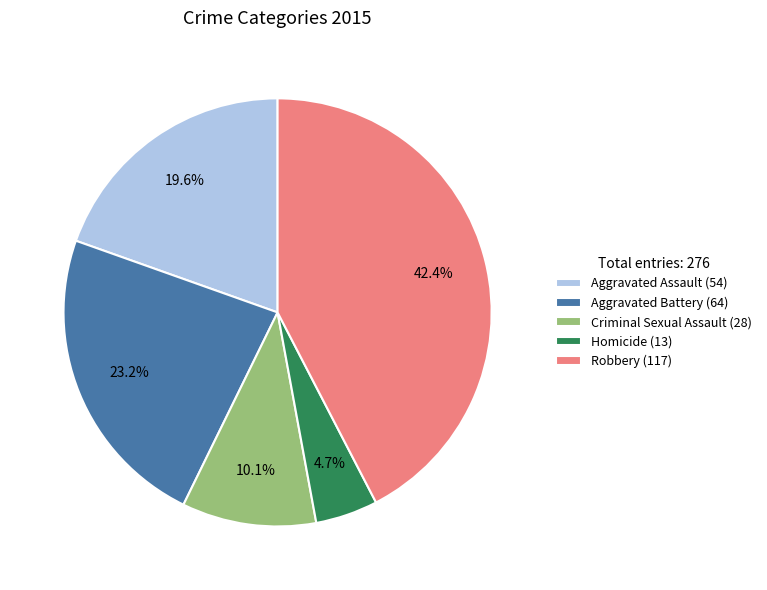

What portion of the pie excludes Homicide?

95.3%